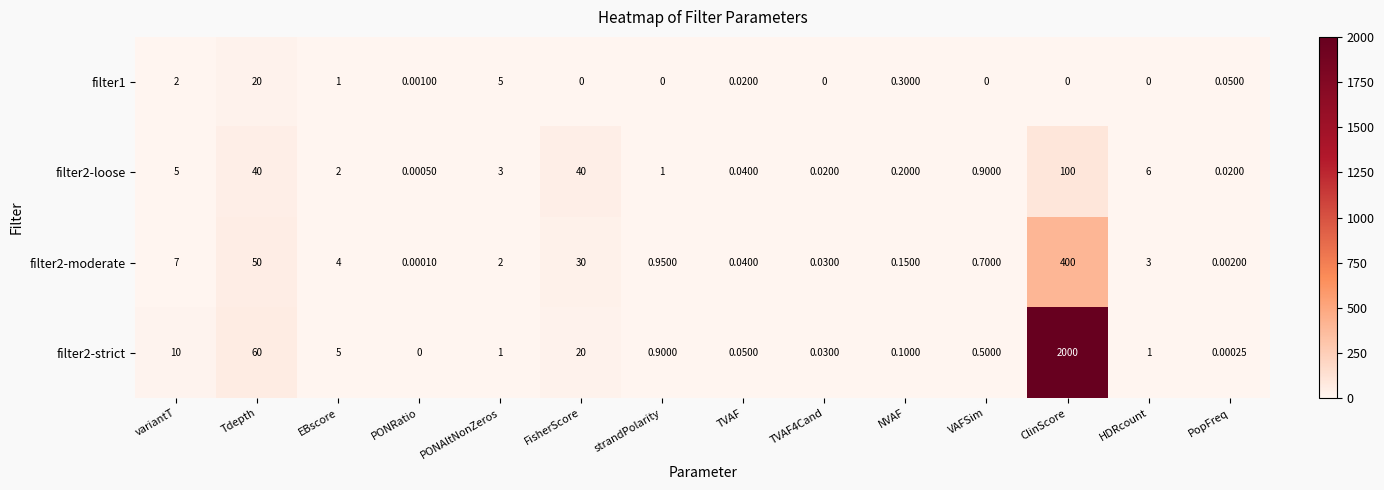

Is the value of filter2-loose at NVAF greater than the value of filter1 at FisherScore?

Yes